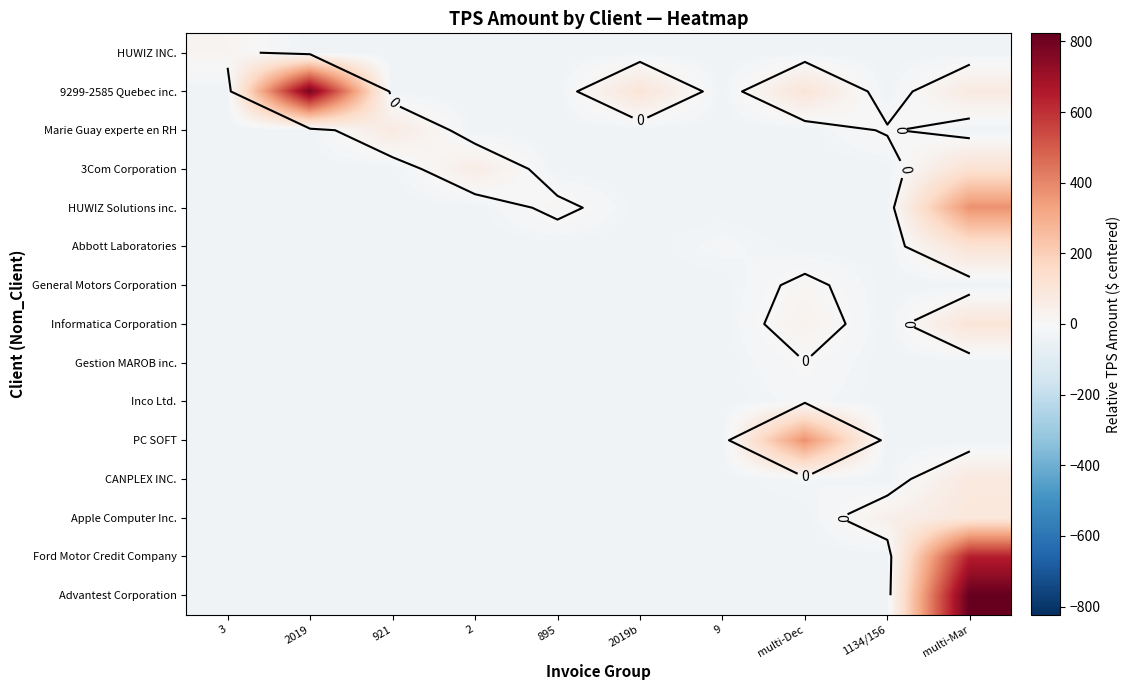

True or false: Apple Computer Inc. has a value of -32.1 at 895.

True